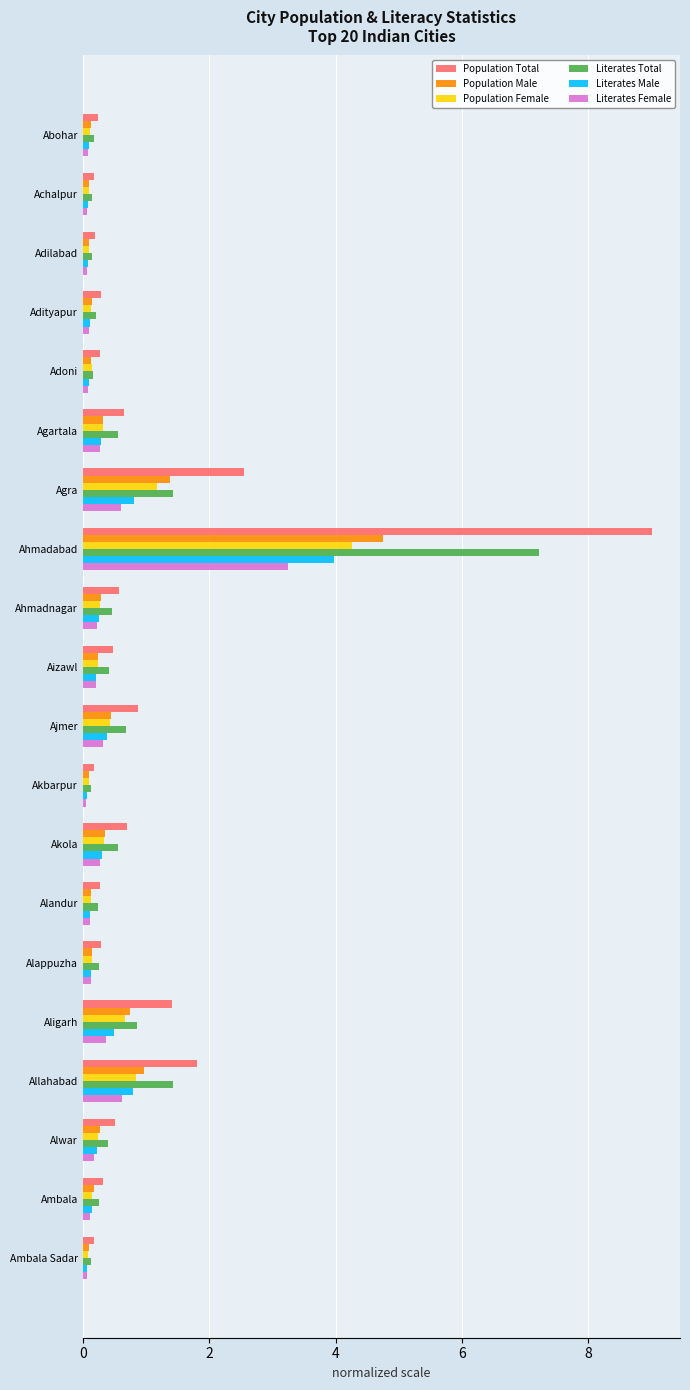

What is the average value of the Literates Male series?

0.4